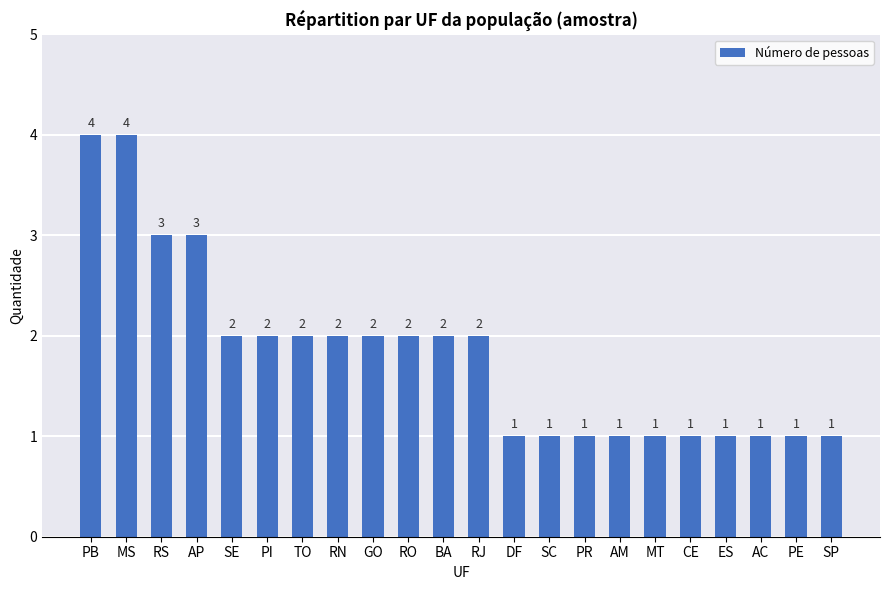

Reading left to right, list all the values displayed in this chart.

PB=4	MS=4	RS=3	AP=3	SE=2	PI=2	TO=2	RN=2	GO=2	RO=2	BA=2	RJ=2	DF=1	SC=1	PR=1	AM=1	MT=1	CE=1	ES=1	AC=1	PE=1	SP=1